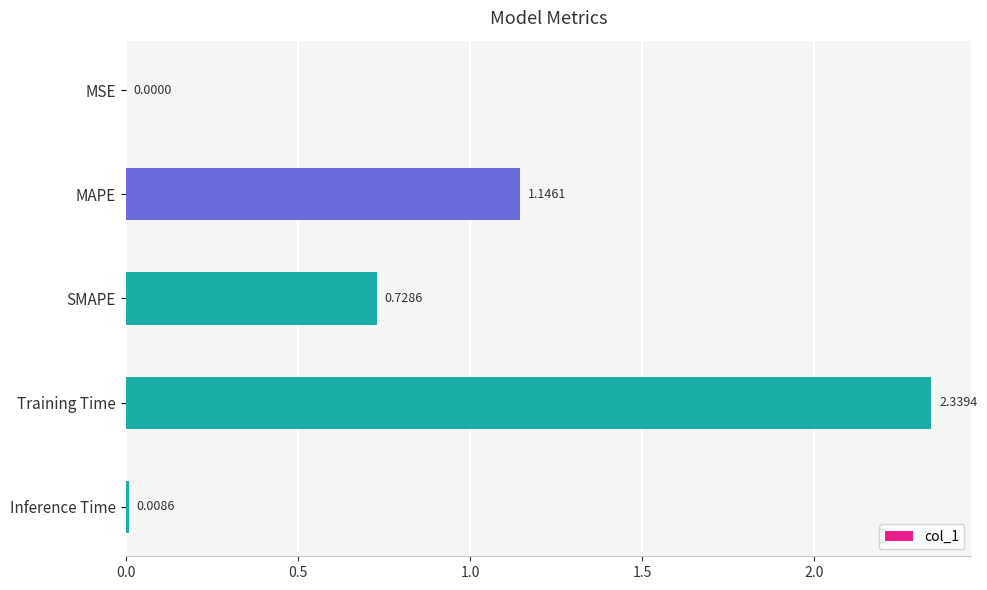

At which label is the value closest to 1?

MAPE